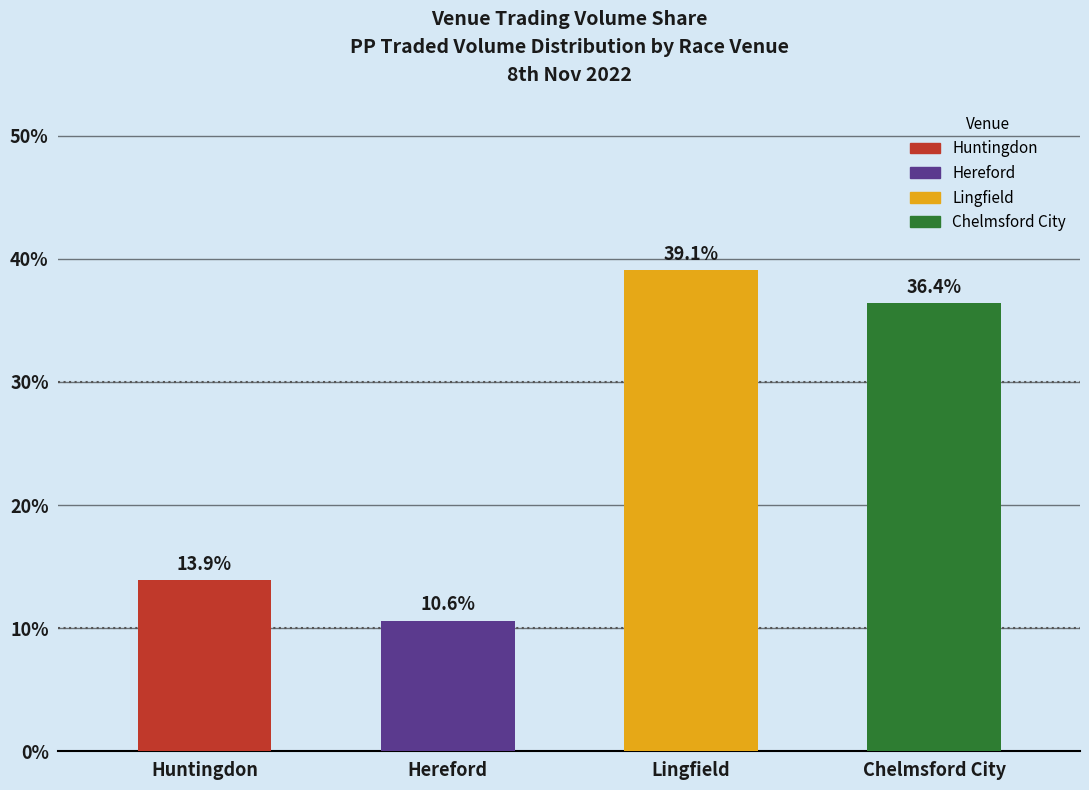

The chart shows a value of 36.4 at Chelmsford City. True or false?

True